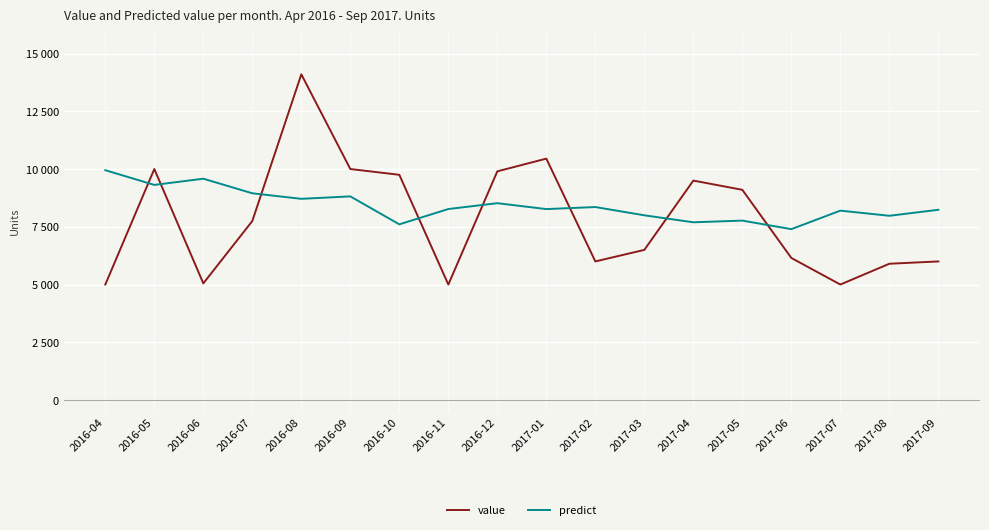

Reading left to right, transcribe all the data shown in this chart.

value: 5000.0	10000.0	5050.0	7750.0	14100.0	10000.0	9750.0	5000.0	9900.0	10450.0	6000.0	6500.0	9500.0	9100.0	6150.0	5000.0	5900.0	6000.0
predict: 9949.1	9312.7	9581.1	8949.6	8710.3	8816.0	7605.7	8268.1	8521.7	8265.8	8354.6	7996.6	7694.5	7767.6	7397.8	8198.7	7976.3	8235.6